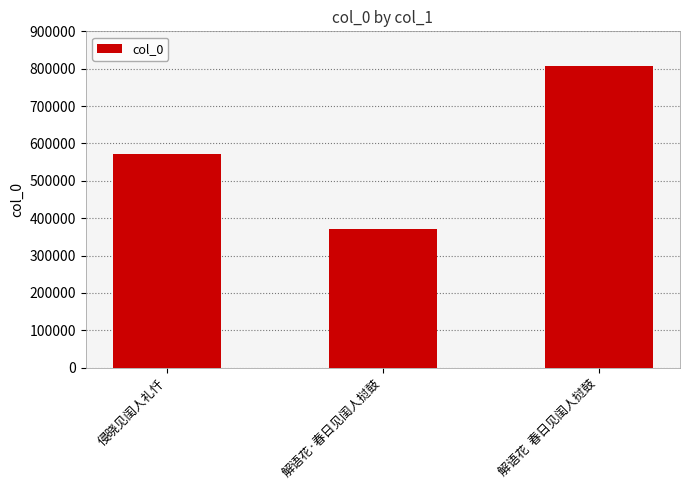

What is the difference between the maximum and minimum values?

437317